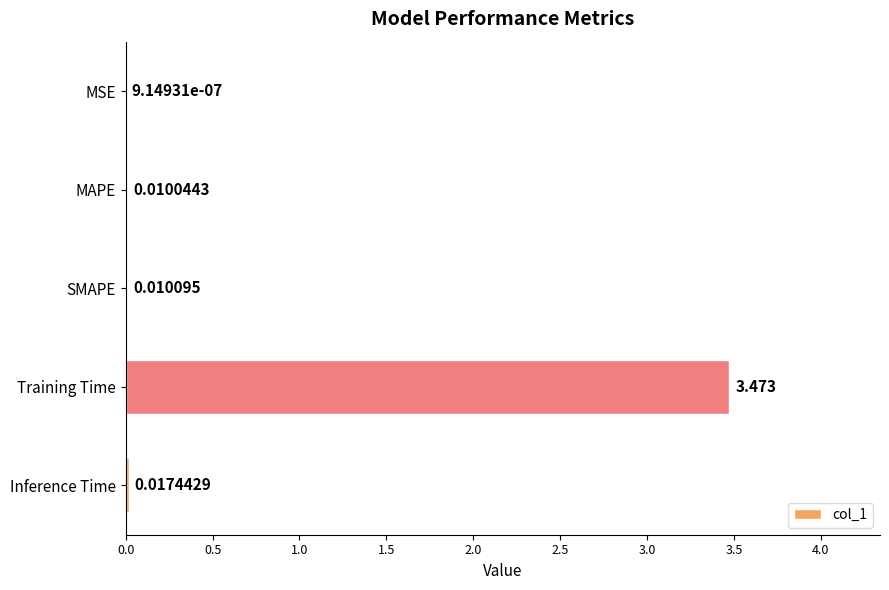

Between SMAPE and MSE, which is larger?

SMAPE